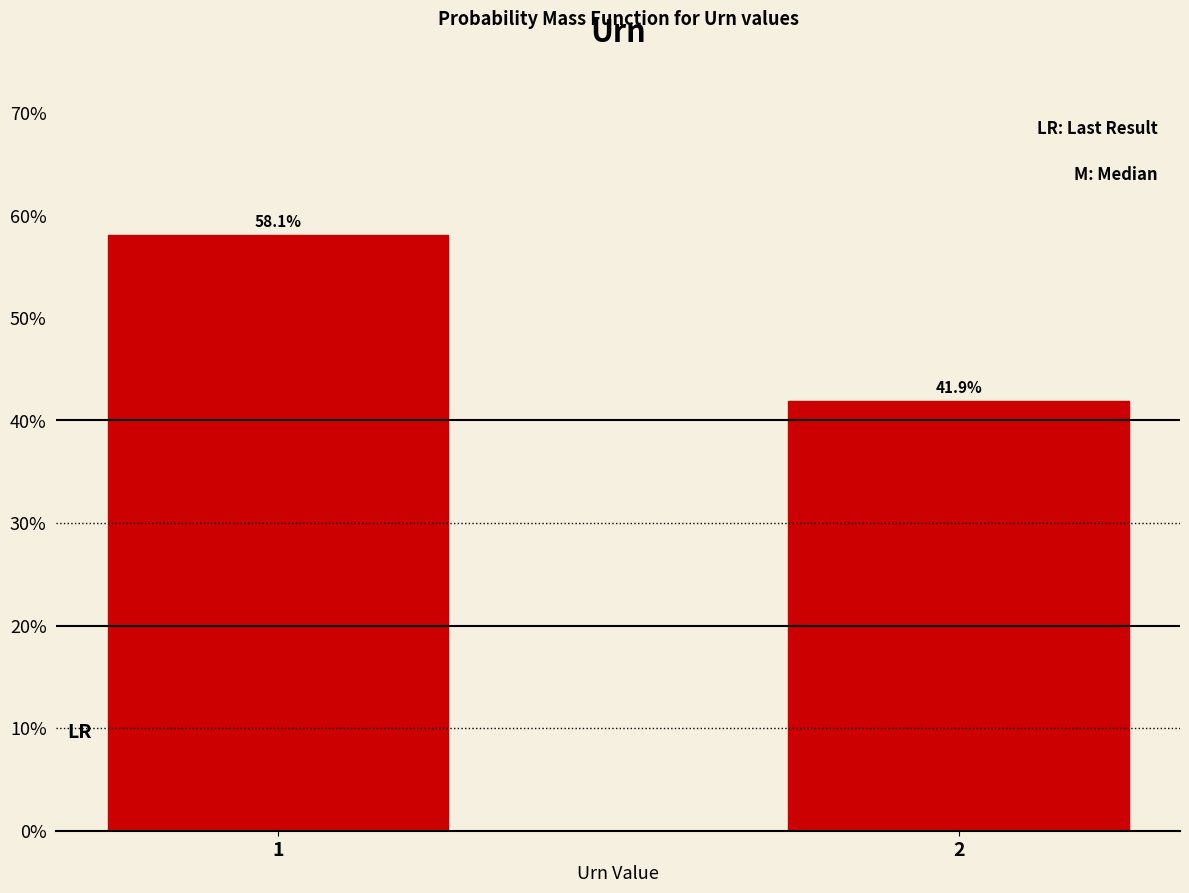

Reading right to left, extract all data points from this chart.

41.9	58.1